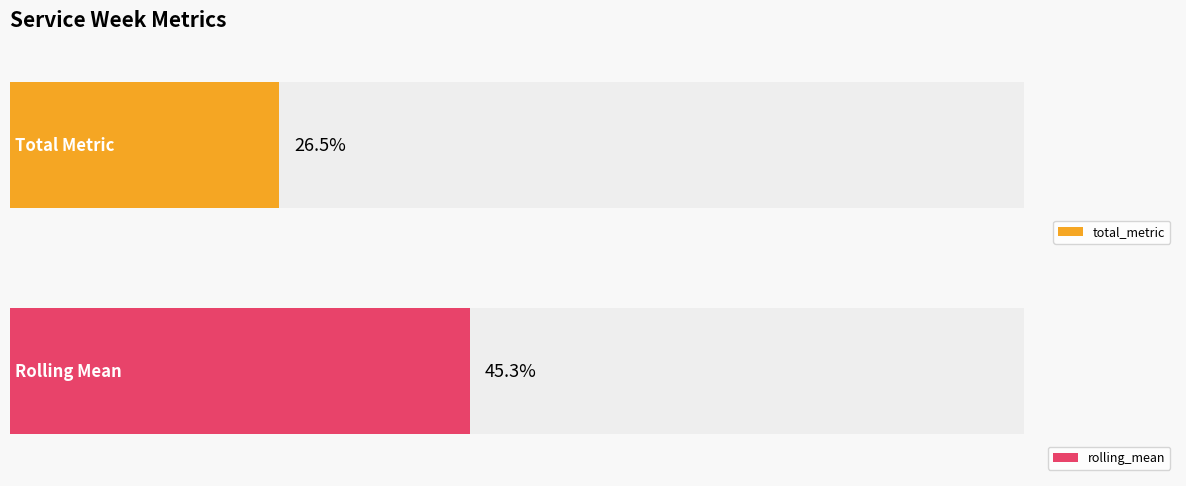

How many series are shown in this chart?

2